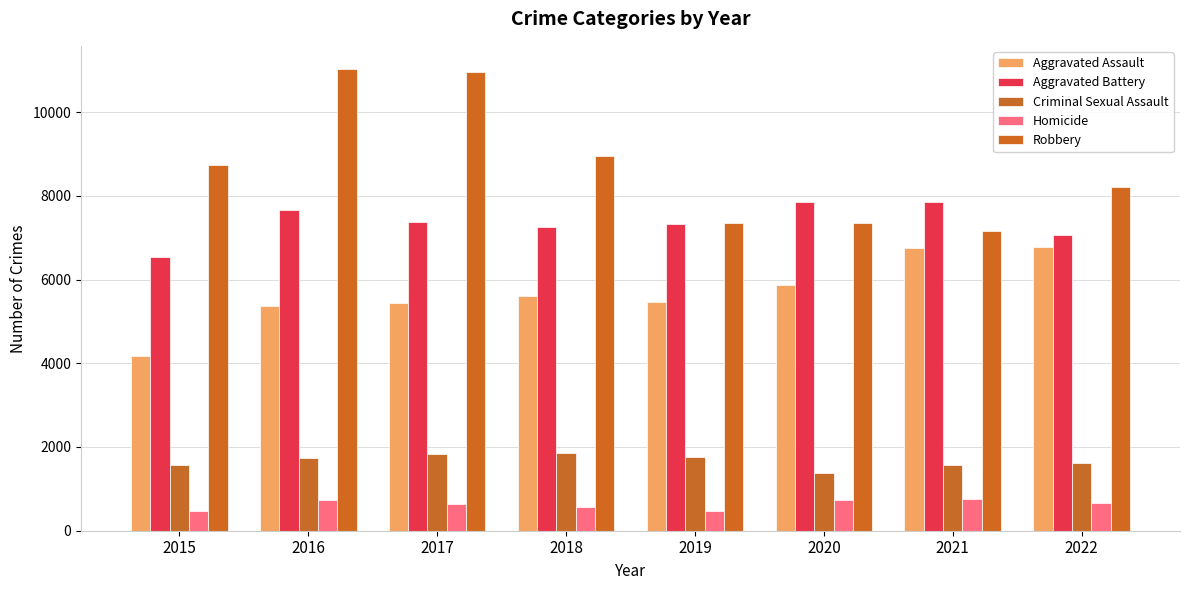

Does the chart contain stacked bars?

No